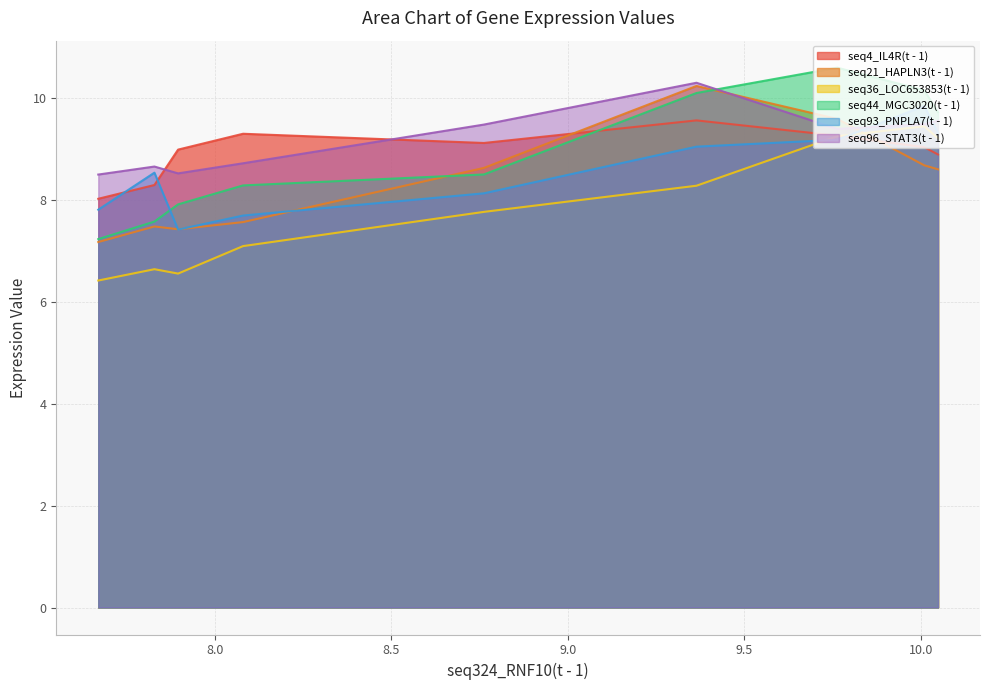

The seq21_HAPLN3(t - 1) series shows 10.5 at 8.08. True or false?

False